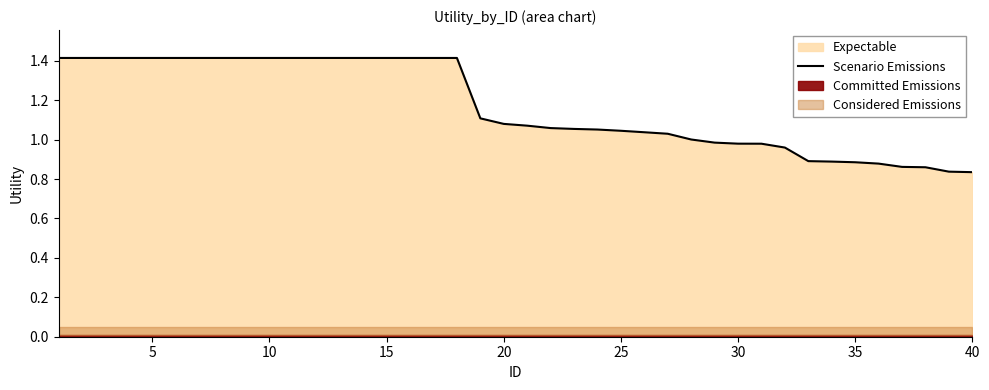

What is the sum of all values?

46.8